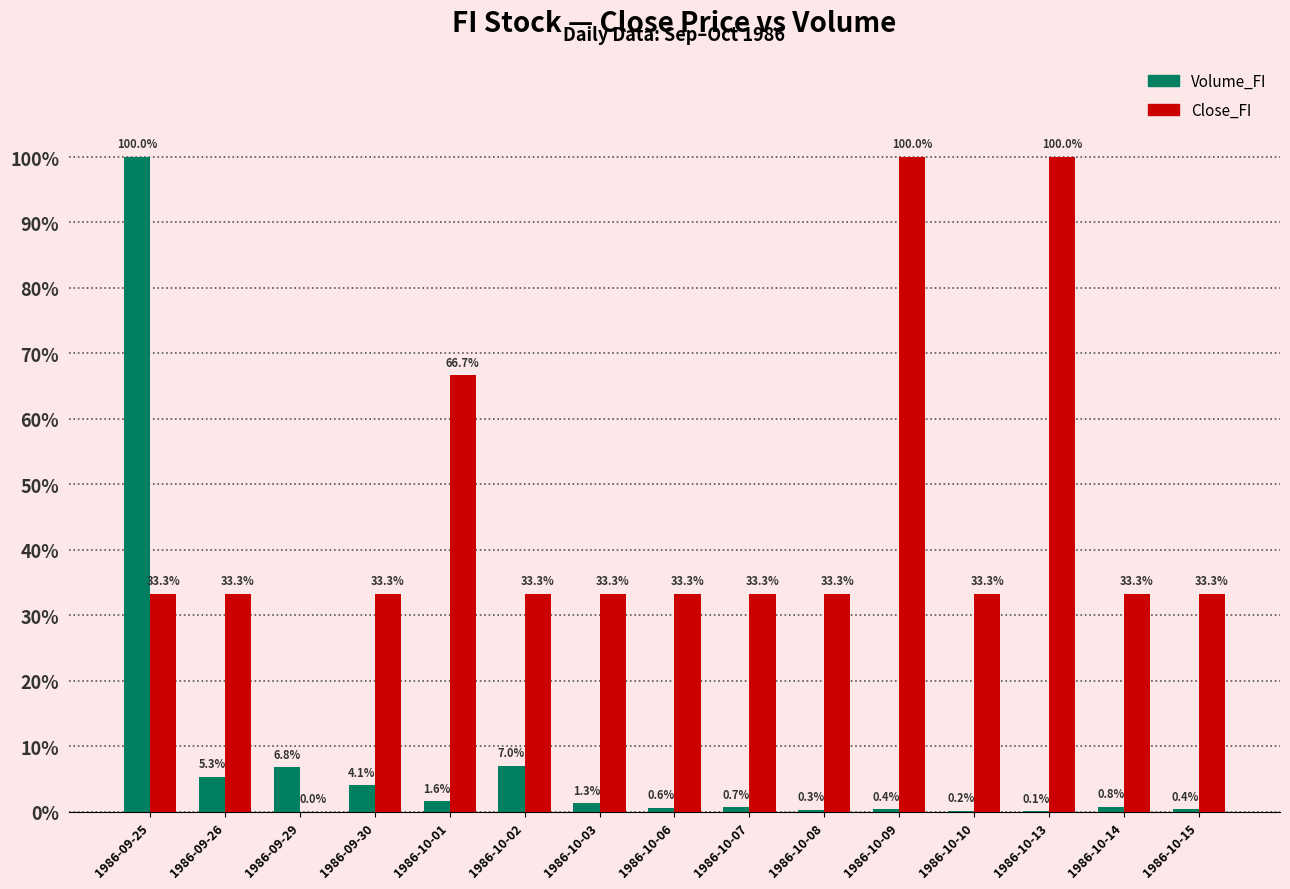

Reading right to left, extract all data points from this chart.

Volume_FI: 0.0	0.0	0.0	0.0	0.0	0.0	0.0	0.0	0.0	0.1	0.0	0.0	0.1	0.1	1.0
Close_FI: 0.3	0.3	1.0	0.3	1.0	0.3	0.3	0.3	0.3	0.3	0.7	0.3	0.0	0.3	0.3